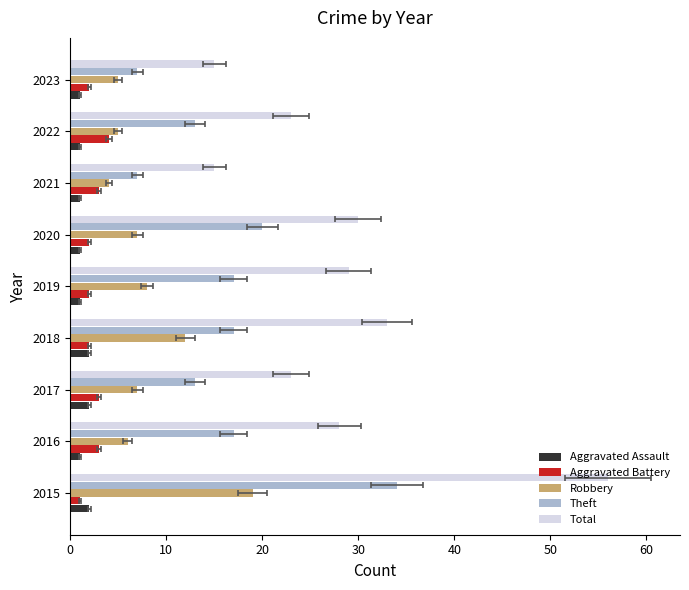

Is it true that Aggravated Assault equals 3 at 2015?

False